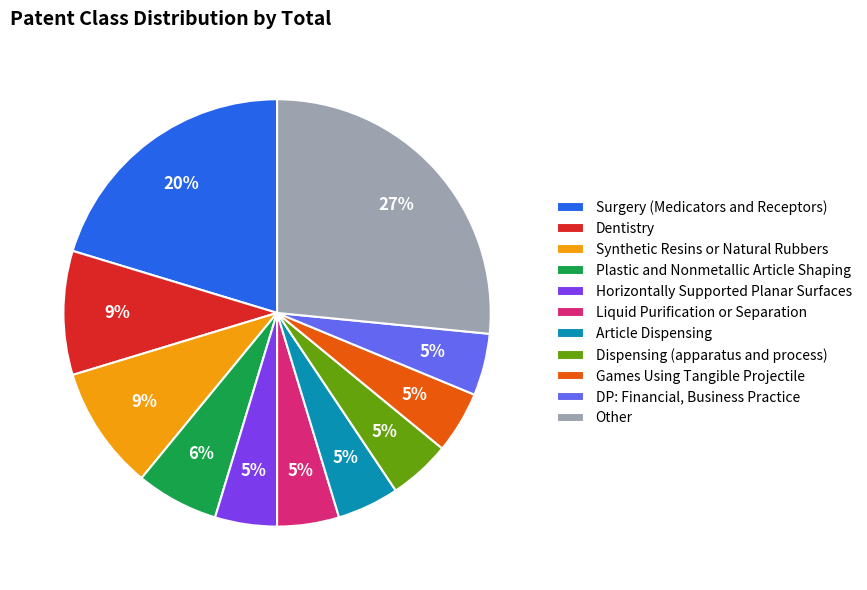

Do DP: Financial, Business Practice and Dentistry together represent more than half of the pie?

No